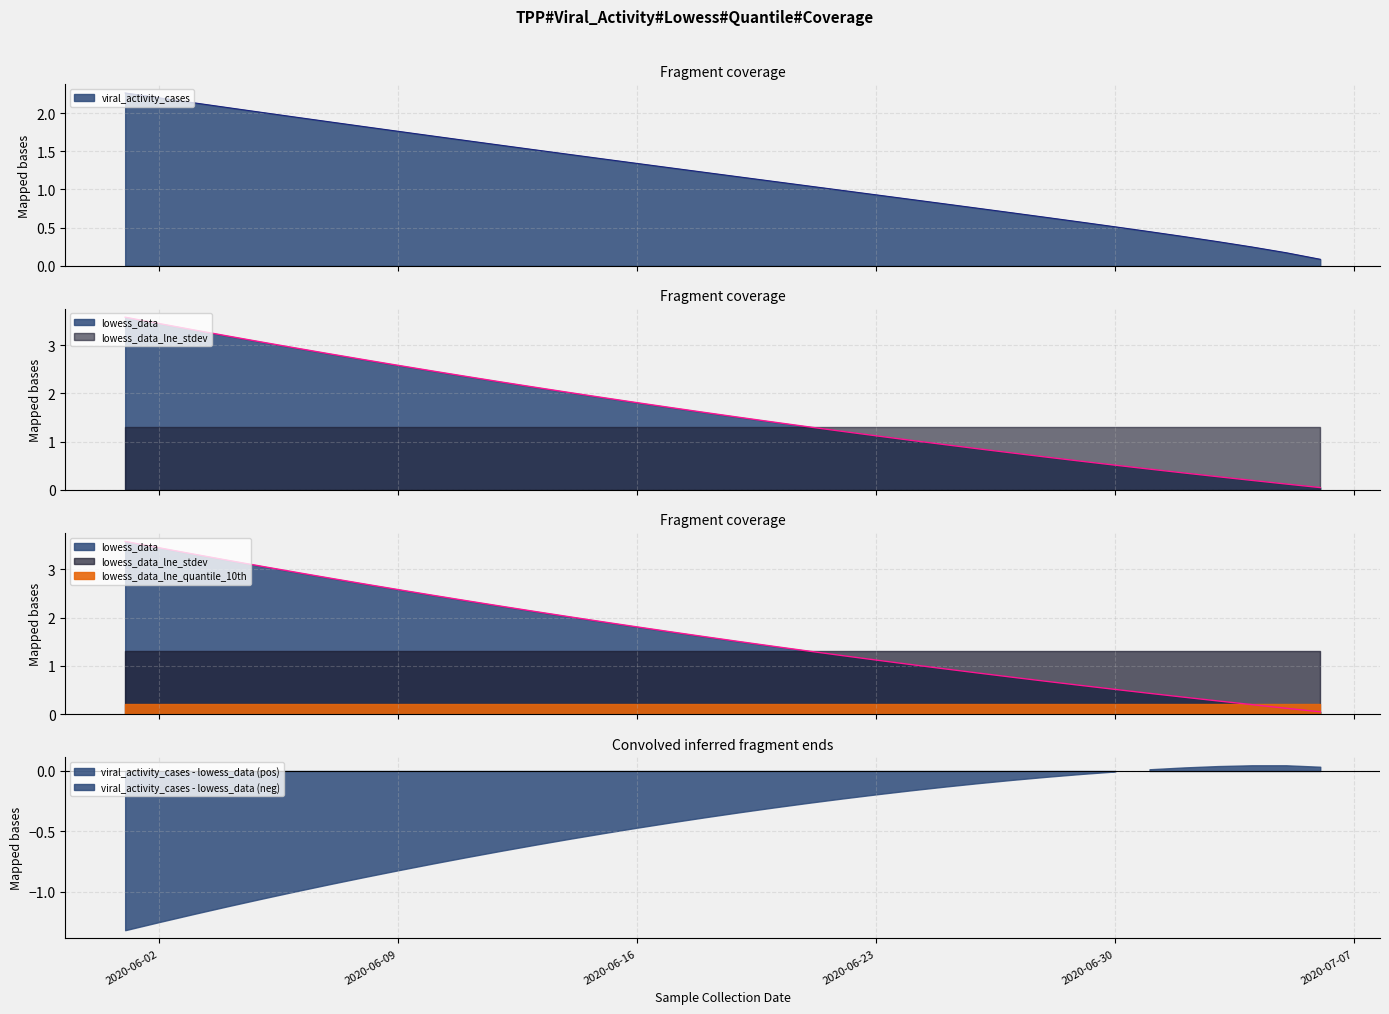

What is the label of the 7th point from the right?

lowess_data_lne_quantile_10th